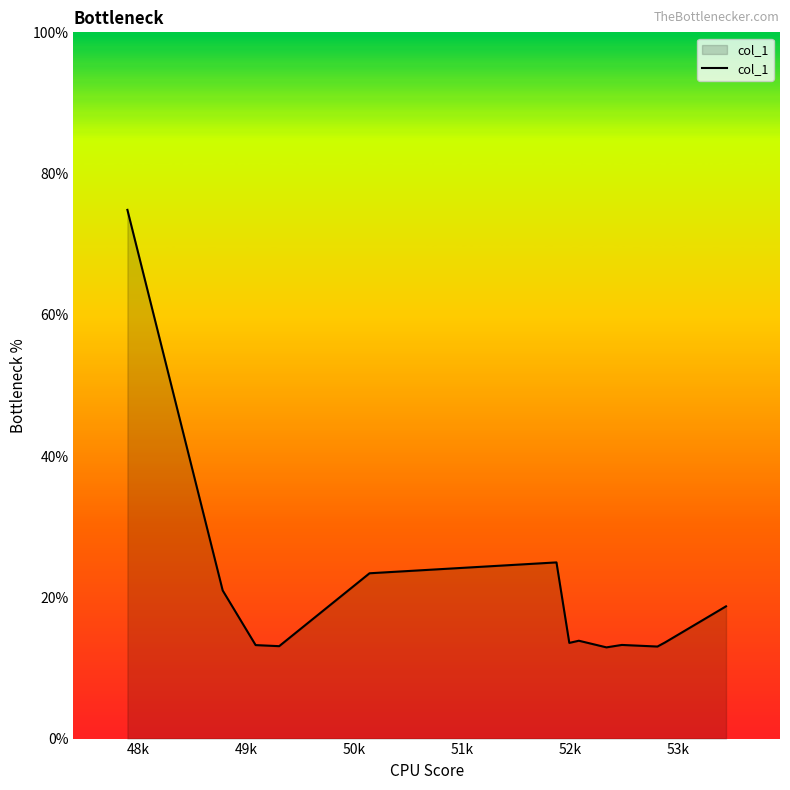

What is the minimum value shown in the chart?

12.9